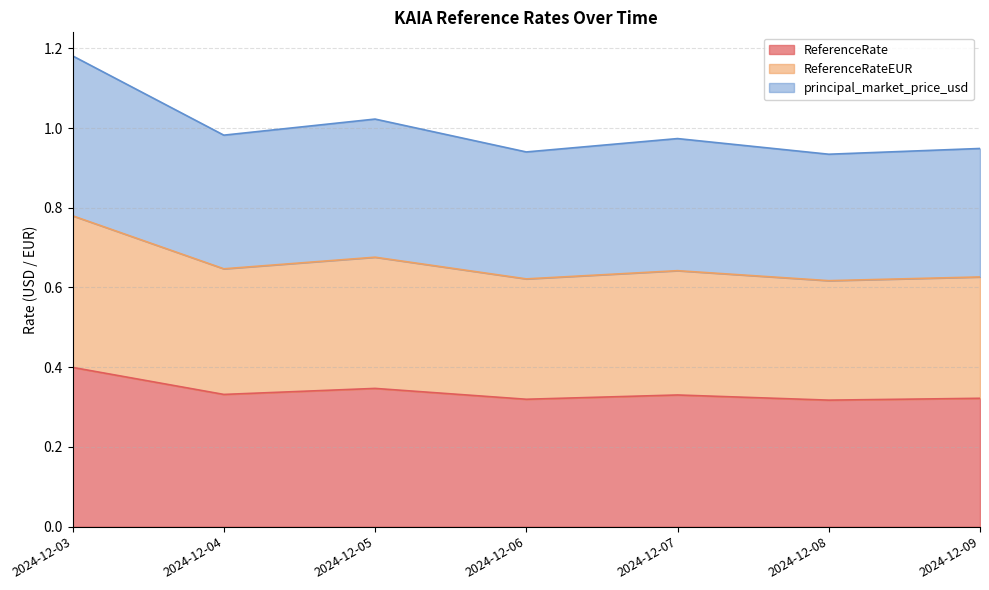

Reading right to left, extract all data points from this chart.

ReferenceRate: 0.3	0.3	0.3	0.3	0.3	0.3	0.4
ReferenceRateEUR: 0.6	0.6	0.6	0.6	0.7	0.6	0.8
principal_market_price_usd: 0.9	0.9	1.0	0.9	1.0	1.0	1.2